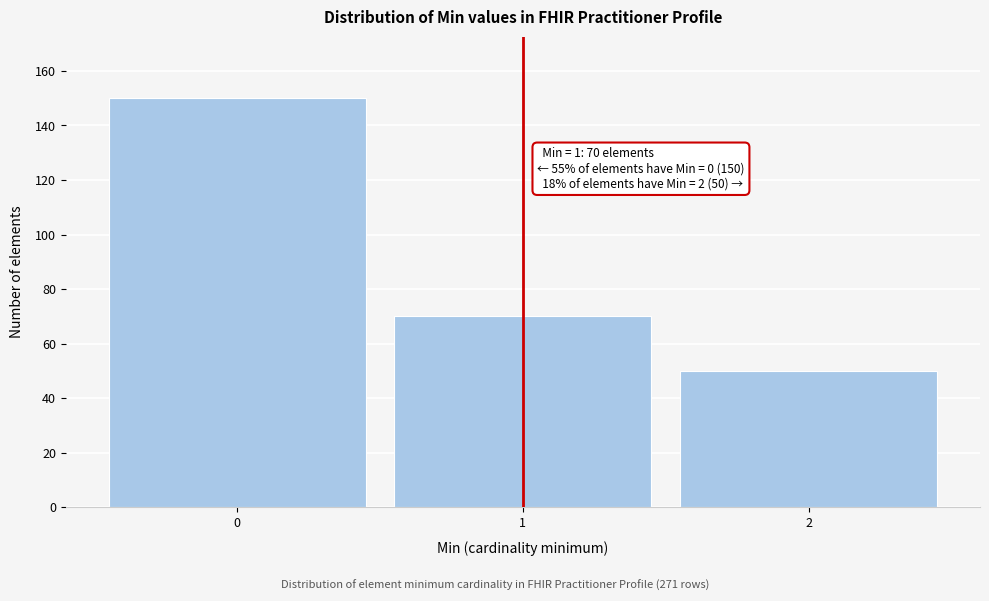

Reading right to left, transcribe all the data shown in this chart.

2=50	1=70	0=150